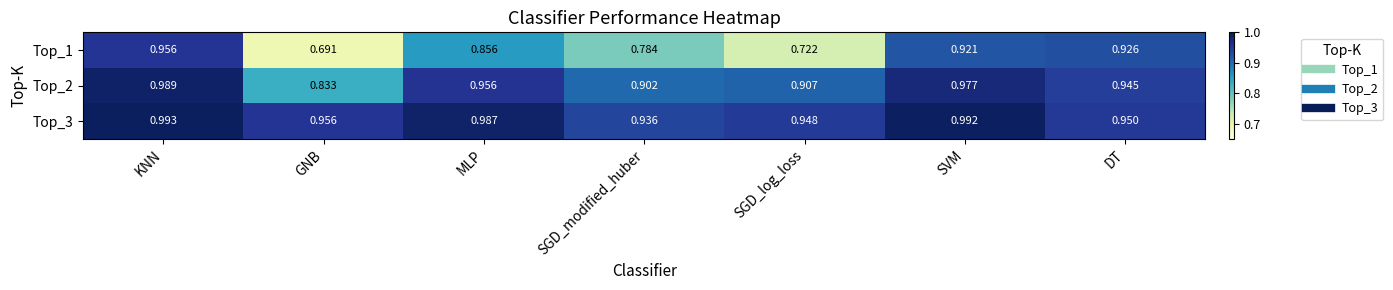

At which label is Top_1 closest to 0?

GNB